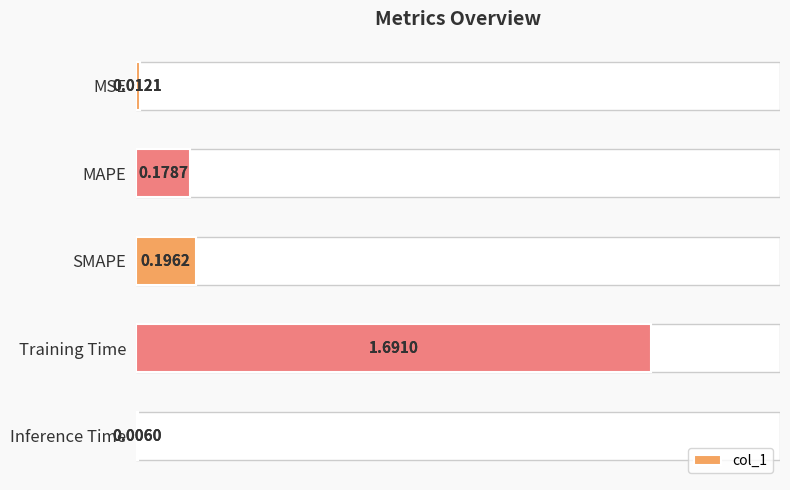

Are the bars horizontal?

Yes